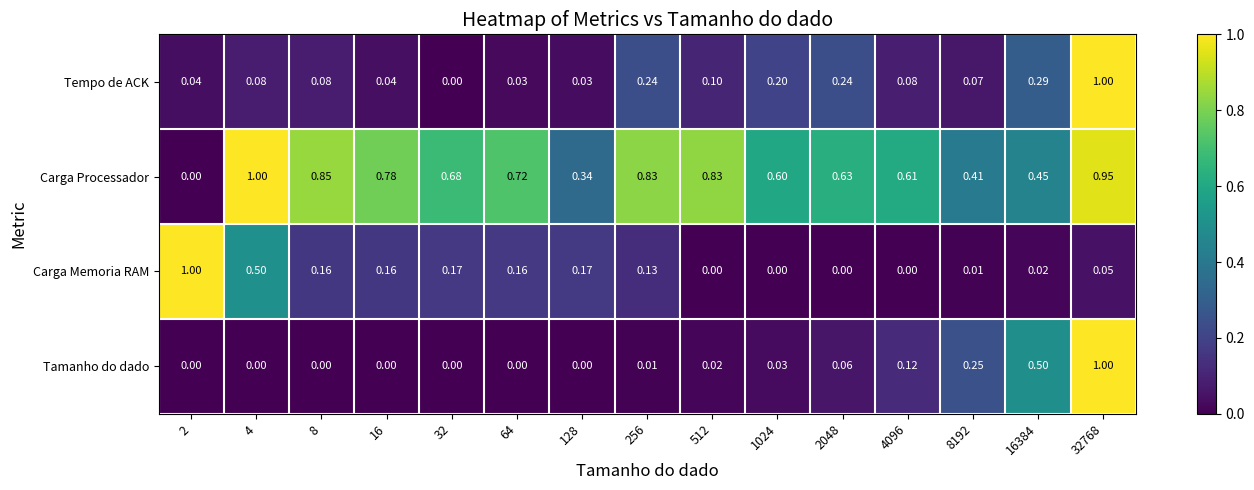

How many distinct data groups are displayed?

4